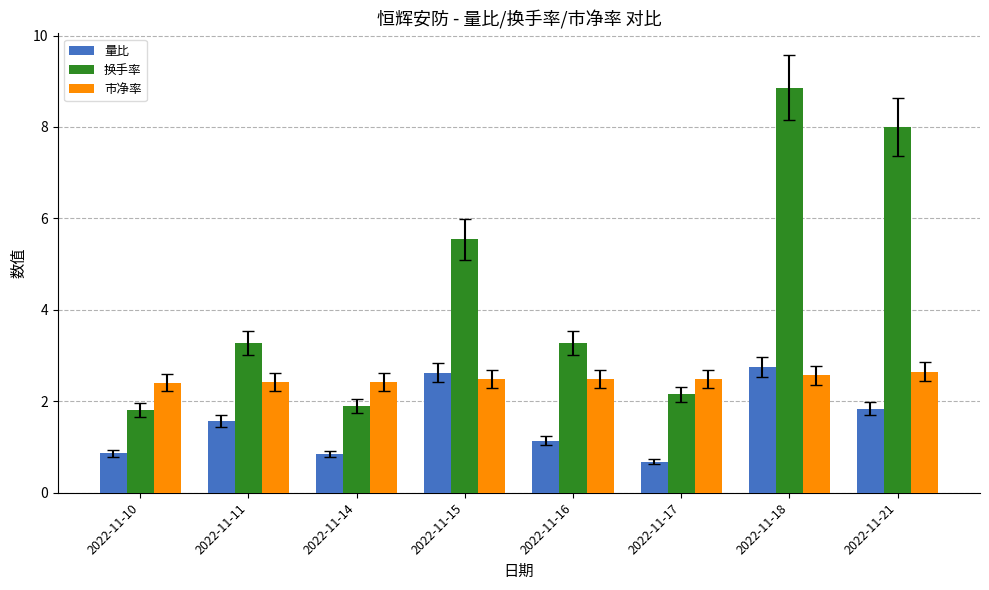

Read the 换手率 value at 2022-11-14.

1.9